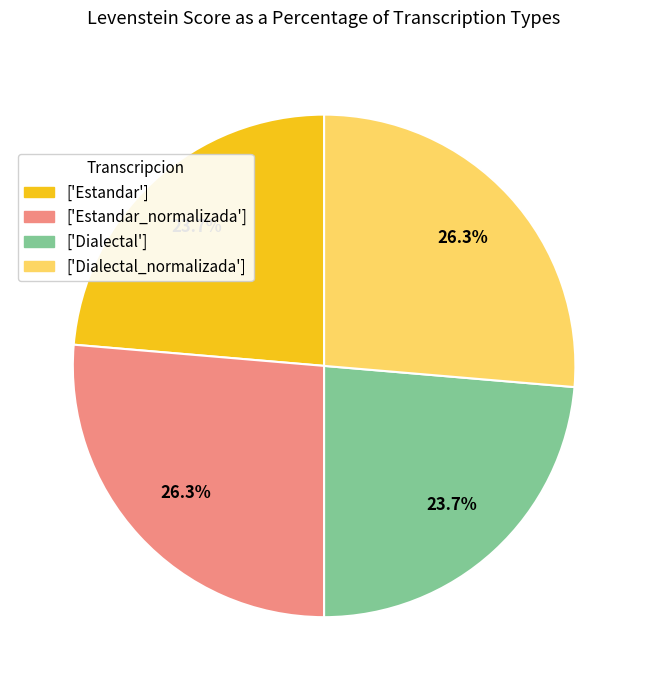

Does ['Dialectal_normalizada'] account for over 50% of the chart?

No